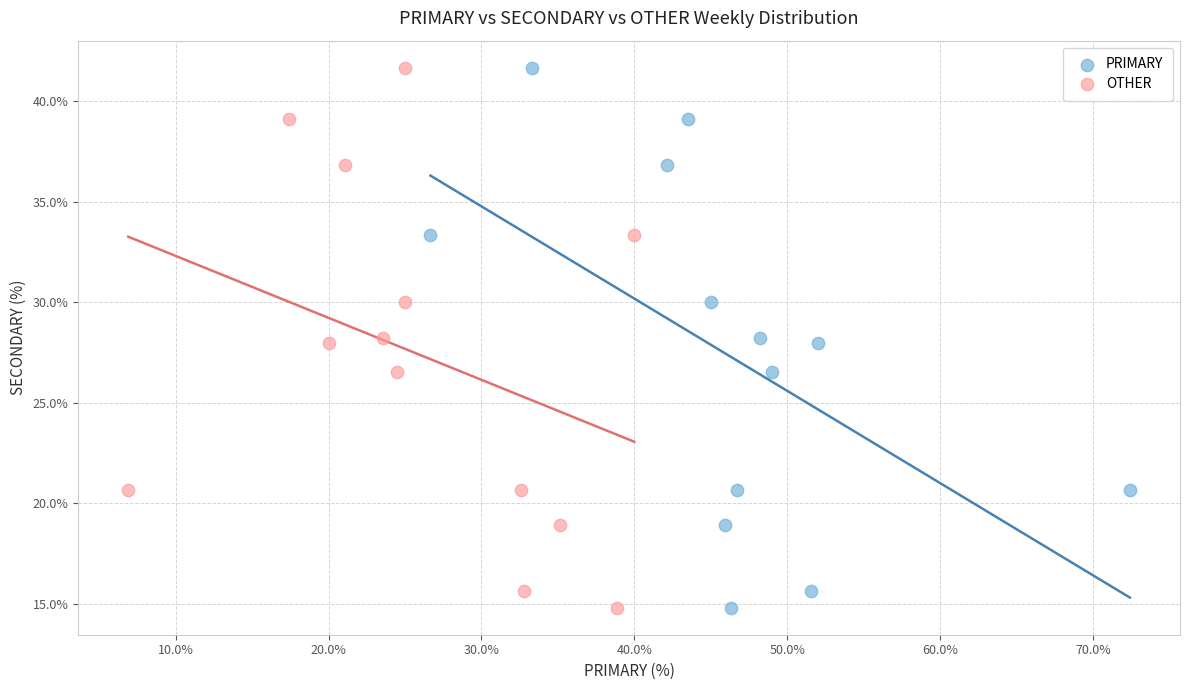

What are all the series names shown in the legend?

PRIMARY, OTHER